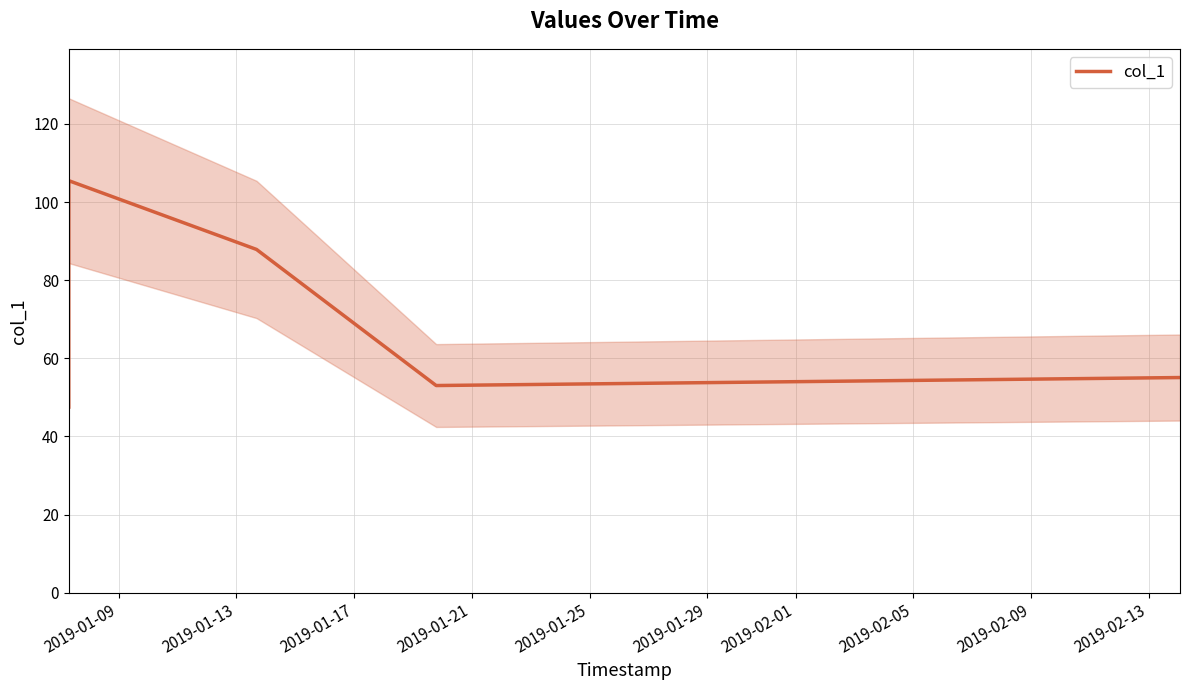

What is the highest value of the col_1 series?

105.5